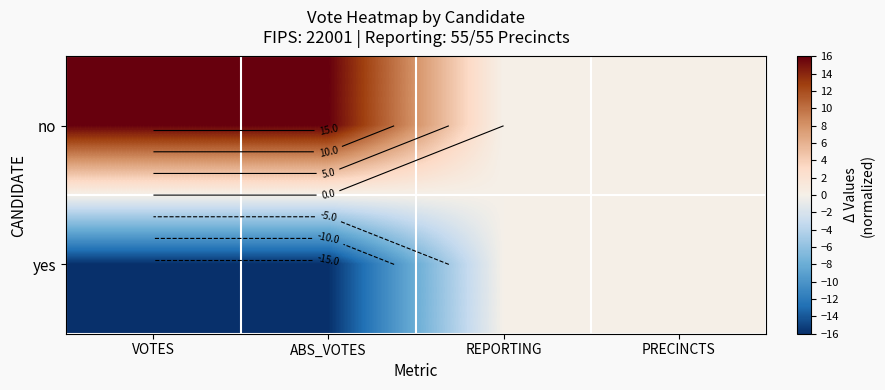

At which label is no closest to 8?

VOTES